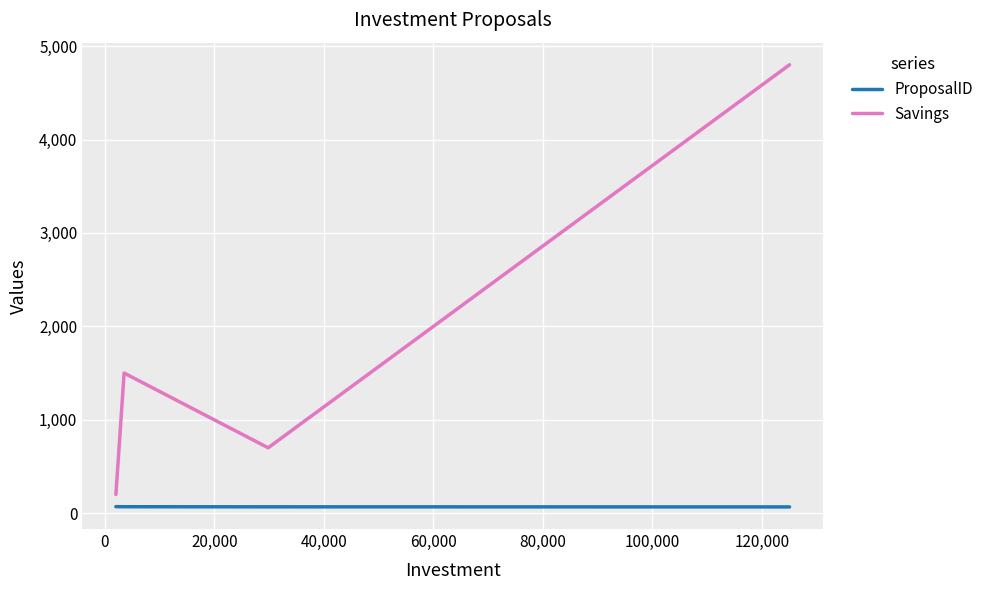

True or false: ProposalID has a value of 102 at -20,000.

False